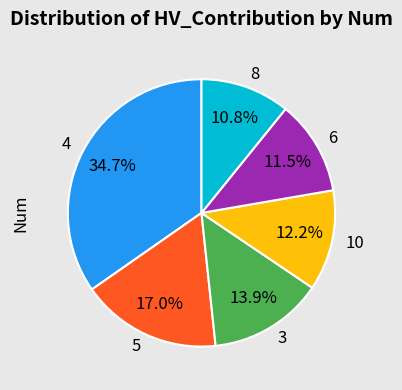

Which slice is the largest?

4